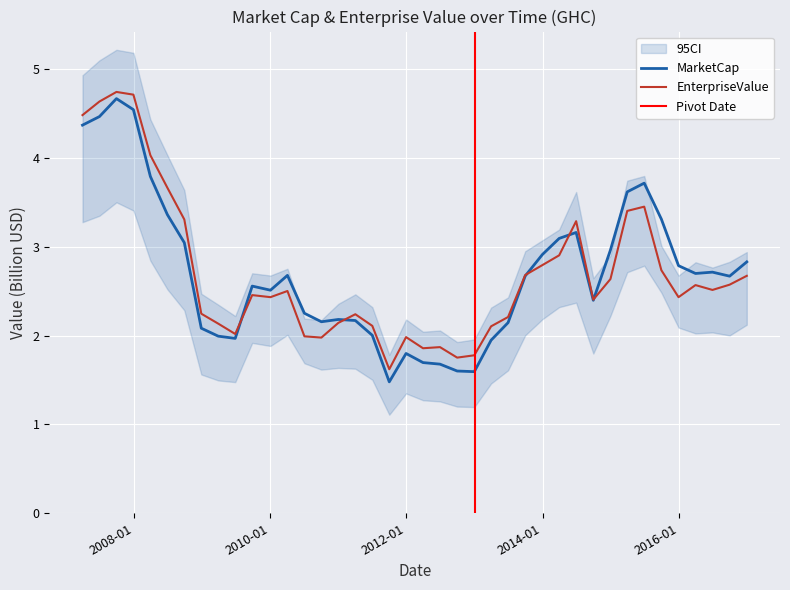

Reading right to left, extract all data points from this chart.

MarketCap: 2.8	2.7	2.7	2.7	2.8	3.3	3.7	3.6	3.0	2.4	3.2	3.1	2.9	2.7	2.1	1.9	1.6	1.6	1.7	1.7	1.8	1.5	2.0	2.2	2.2	2.2	2.3	2.7	2.5	2.6	2.0	2.0	2.1	3.0	3.4	3.8	4.5	4.7	4.5	4.4
EnterpriseValue: 2.7	2.6	2.5	2.6	2.4	2.7	3.5	3.4	2.6	2.4	3.3	2.9	2.8	2.7	2.2	2.1	1.8	1.8	1.9	1.9	2.0	1.6	2.1	2.2	2.1	2.0	2.0	2.5	2.4	2.5	2.0	2.1	2.2	3.3	3.7	4.0	4.7	4.7	4.6	4.5